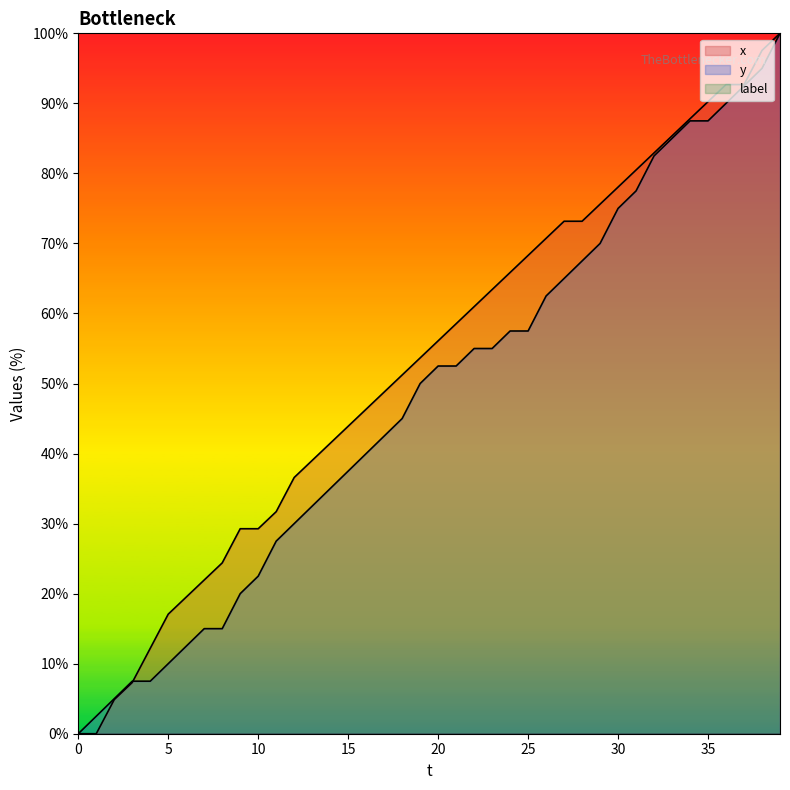

Which series has the largest total across all categories?

x